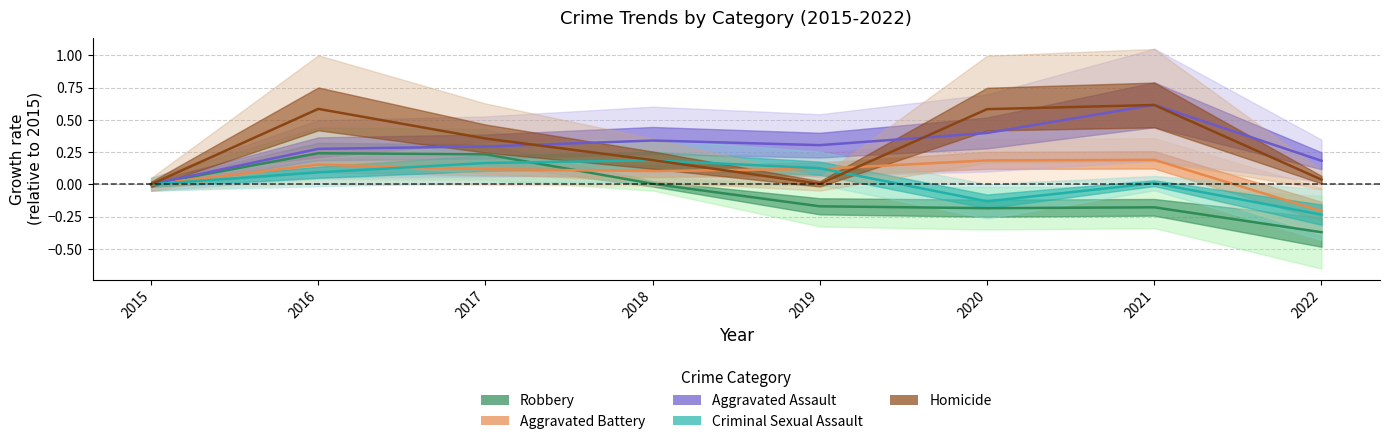

Which series has the widest spread of values?

Aggravated Assault